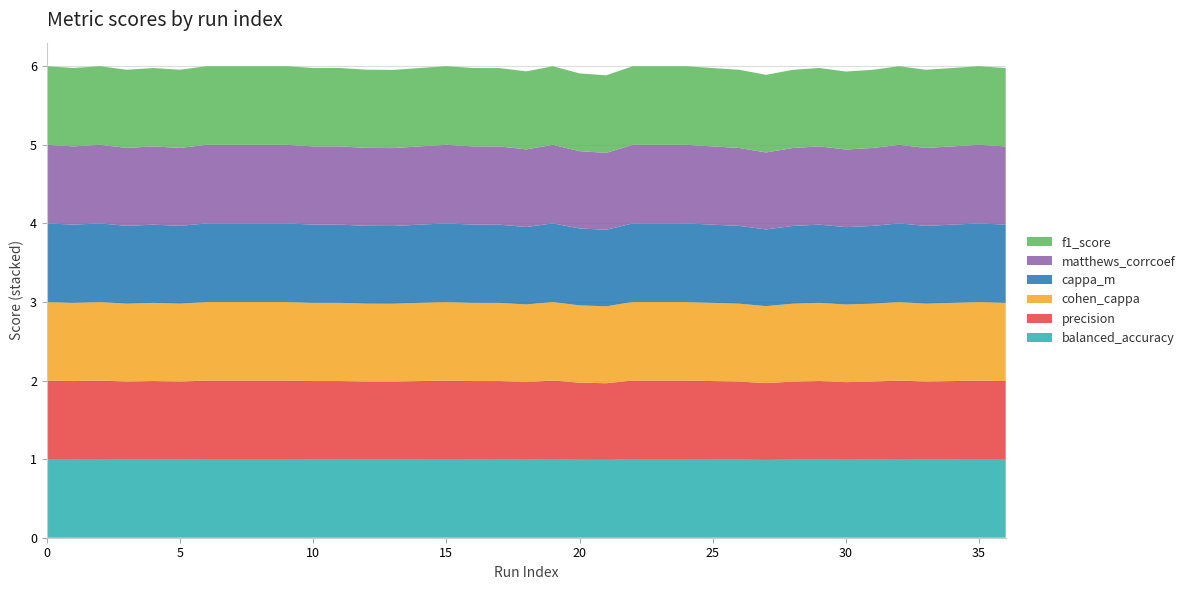

Reading right to left, what are all the values shown in this chart?

balanced_accuracy: 1.0	1.0	1.0	1.0	1.0	1.0	1.0	1.0	1.0	1.0	1.0	1.0	1.0	1.0	1.0	1.0	1.0	1.0	1.0	1.0	1.0	1.0	1.0	1.0	1.0	1.0	1.0	1.0	1.0	1.0	1.0	1.0	1.0	1.0	1.0	1.0	1.0
precision: 1.0	1.0	1.0	1.0	1.0	1.0	1.0	1.0	1.0	1.0	1.0	1.0	1.0	1.0	1.0	1.0	1.0	1.0	1.0	1.0	1.0	1.0	1.0	1.0	1.0	1.0	1.0	1.0	1.0	1.0	1.0	1.0	1.0	1.0	1.0	1.0	1.0
cohen_cappa: 1.0	1.0	1.0	1.0	1.0	1.0	1.0	1.0	1.0	1.0	1.0	1.0	1.0	1.0	1.0	1.0	1.0	1.0	1.0	1.0	1.0	1.0	1.0	1.0	1.0	1.0	1.0	1.0	1.0	1.0	1.0	1.0	1.0	1.0	1.0	1.0	1.0
cappa_m: 1.0	1.0	1.0	1.0	1.0	1.0	1.0	1.0	1.0	1.0	1.0	1.0	1.0	1.0	1.0	1.0	1.0	1.0	1.0	1.0	1.0	1.0	1.0	1.0	1.0	1.0	1.0	1.0	1.0	1.0	1.0	1.0	1.0	1.0	1.0	1.0	1.0
matthews_corrcoef: 1.0	1.0	1.0	1.0	1.0	1.0	1.0	1.0	1.0	1.0	1.0	1.0	1.0	1.0	1.0	1.0	1.0	1.0	1.0	1.0	1.0	1.0	1.0	1.0	1.0	1.0	1.0	1.0	1.0	1.0	1.0	1.0	1.0	1.0	1.0	1.0	1.0
f1_score: 1.0	1.0	1.0	1.0	1.0	1.0	1.0	1.0	1.0	1.0	1.0	1.0	1.0	1.0	1.0	1.0	1.0	1.0	1.0	1.0	1.0	1.0	1.0	1.0	1.0	1.0	1.0	1.0	1.0	1.0	1.0	1.0	1.0	1.0	1.0	1.0	1.0